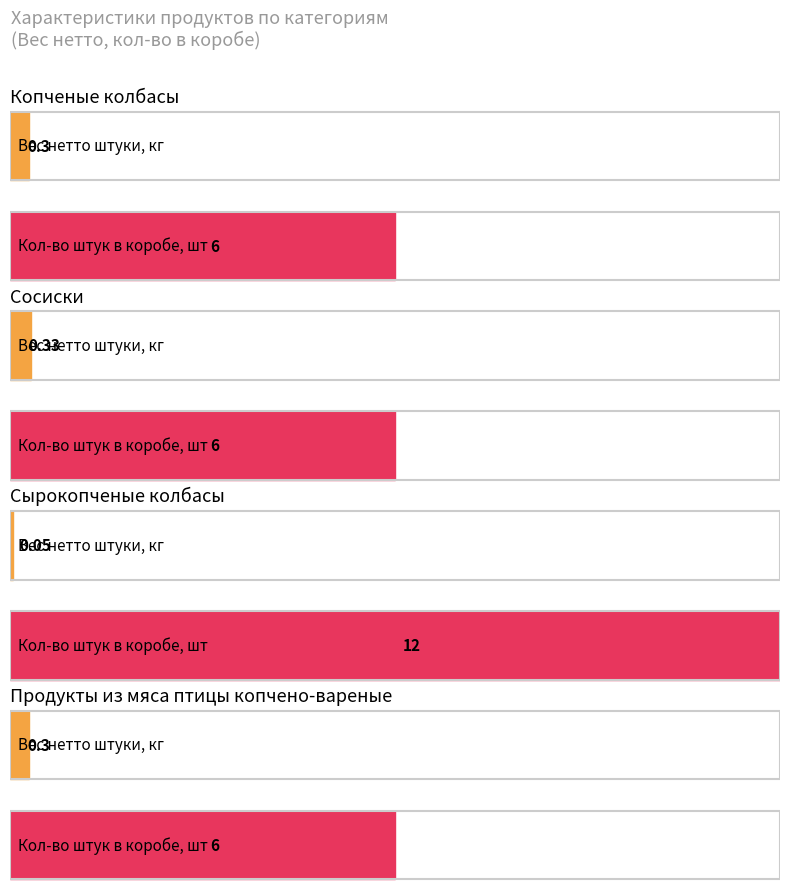

Reading left to right, transcribe all the data shown in this chart.

Вес нетто штуки, кг: 0=0.3	1=0.3	2=0.1	3=0.3
Кол-во штук в коробе, шт: 0=6.0	1=6.0	2=12.0	3=6.0